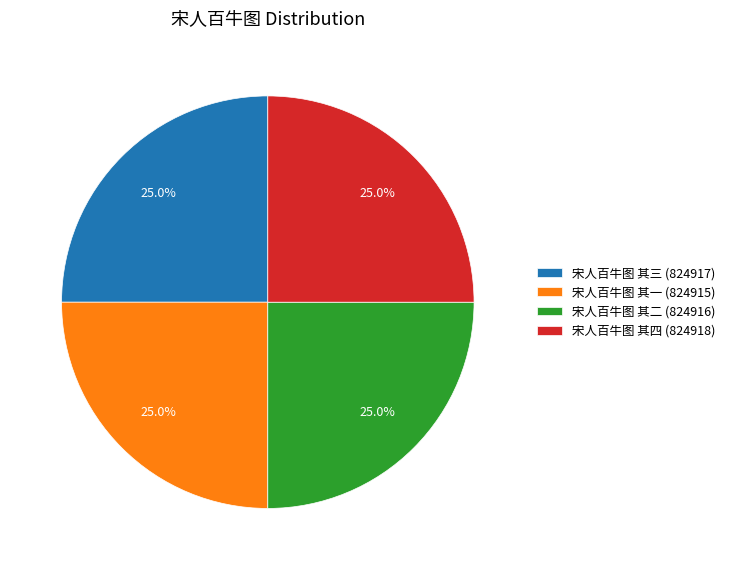

What percentage is NOT represented by 宋人百牛图 其四?

75.0%